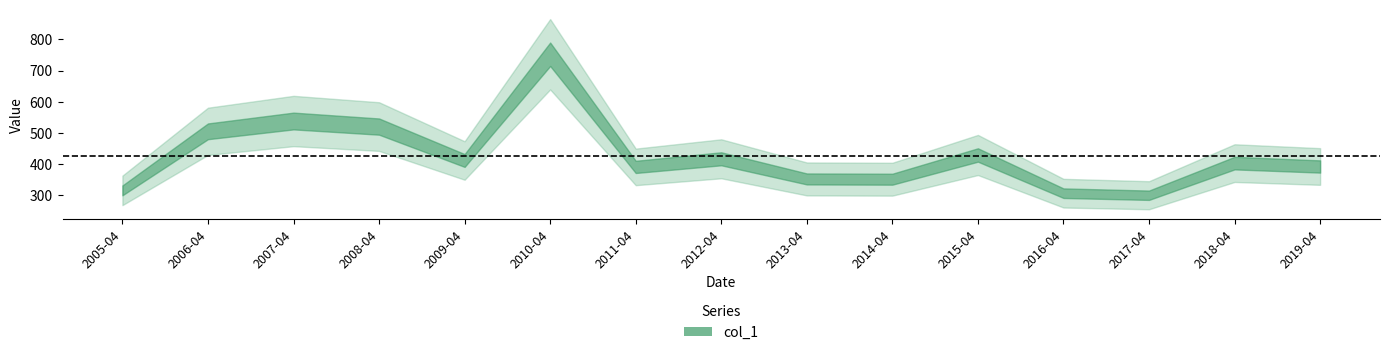

Is this an area chart (filled region under the line)?

No